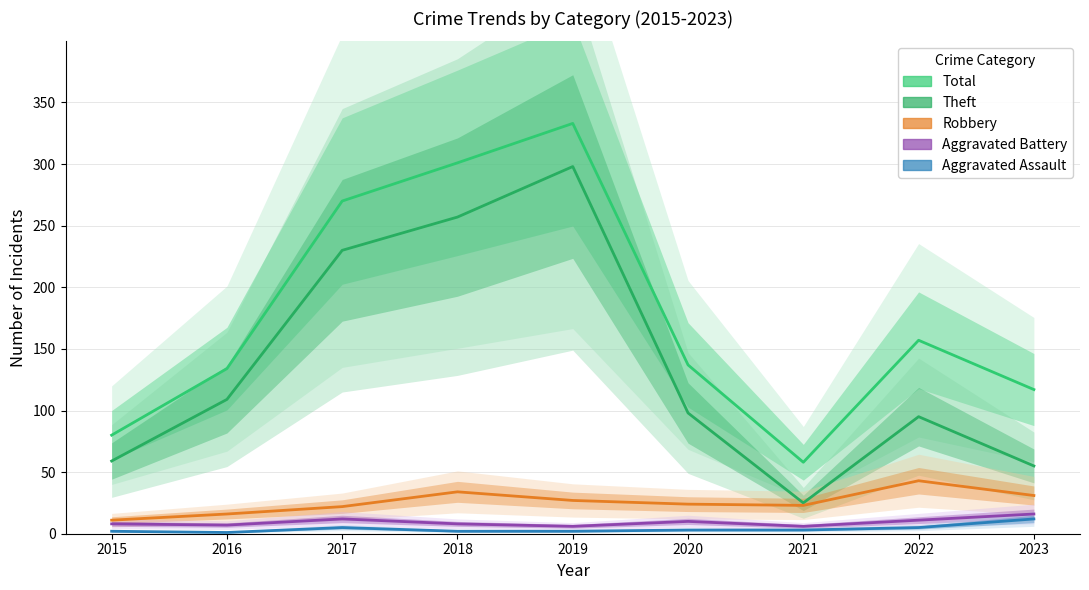

Rank the series at 2016 from highest to lowest value.

Total, Theft, Robbery, Aggravated Battery, Aggravated Assault